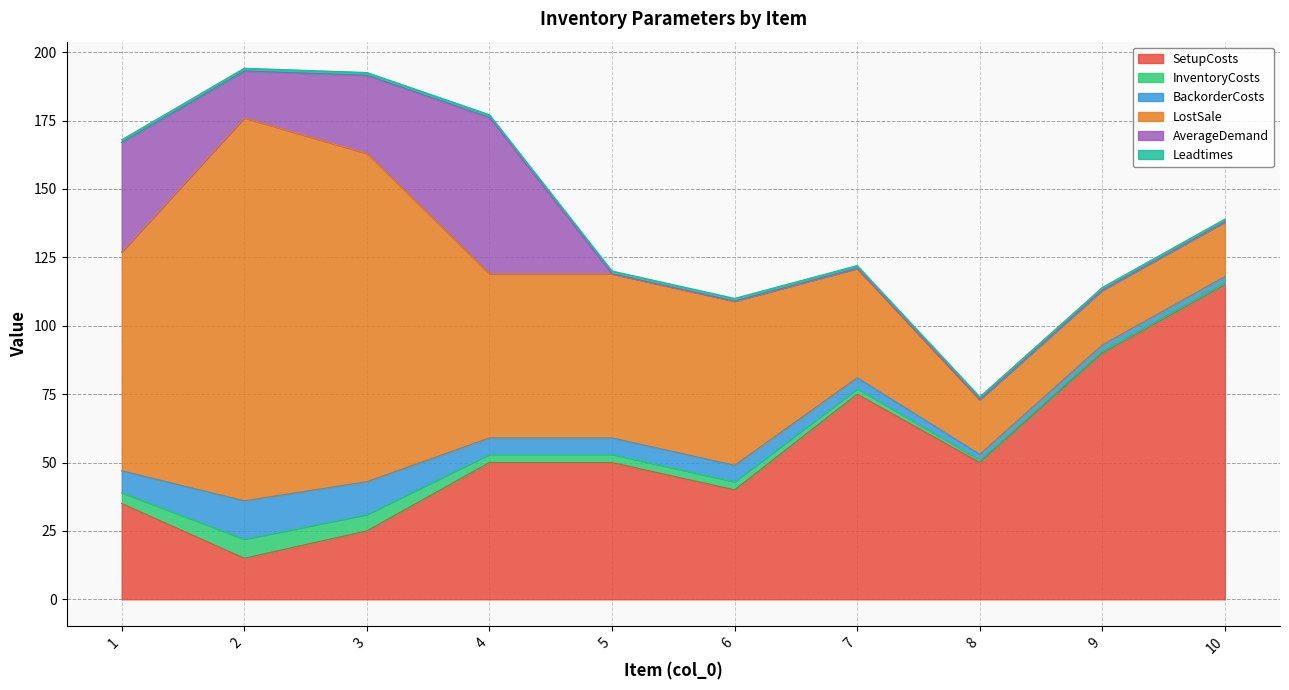

At which category does the chart reach its peak across all series?

2